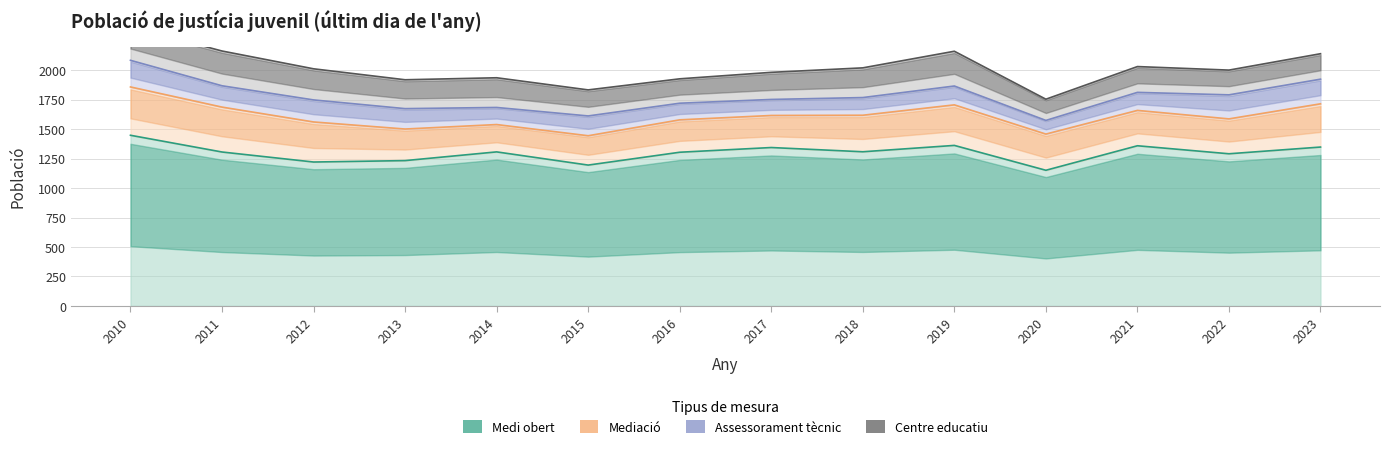

What is the difference between the Mediació values at 2023 and 2013?

99